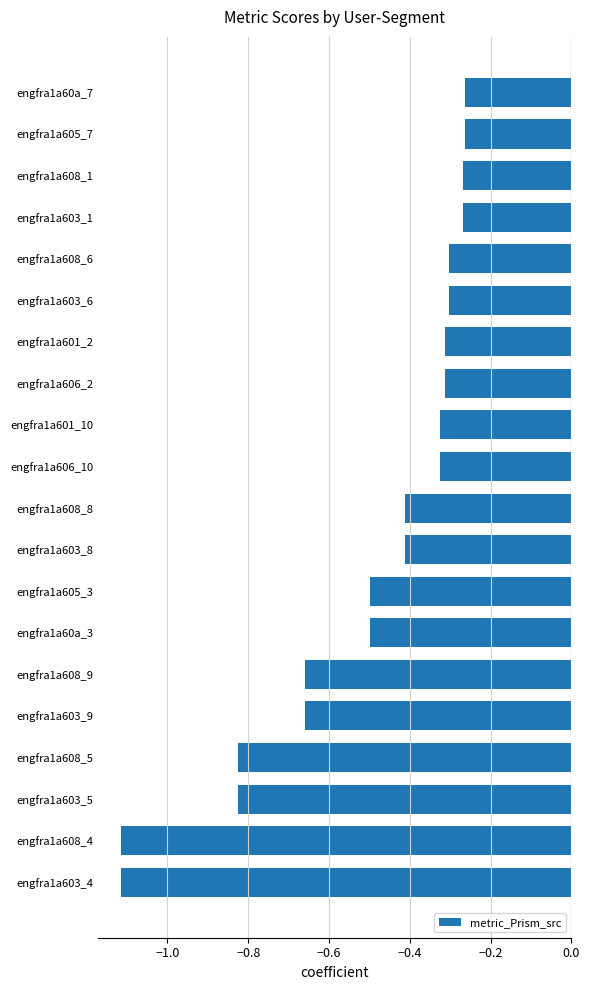

What is the change in value from engfra1a608_5 to engfra1a60a_3?

+0.3